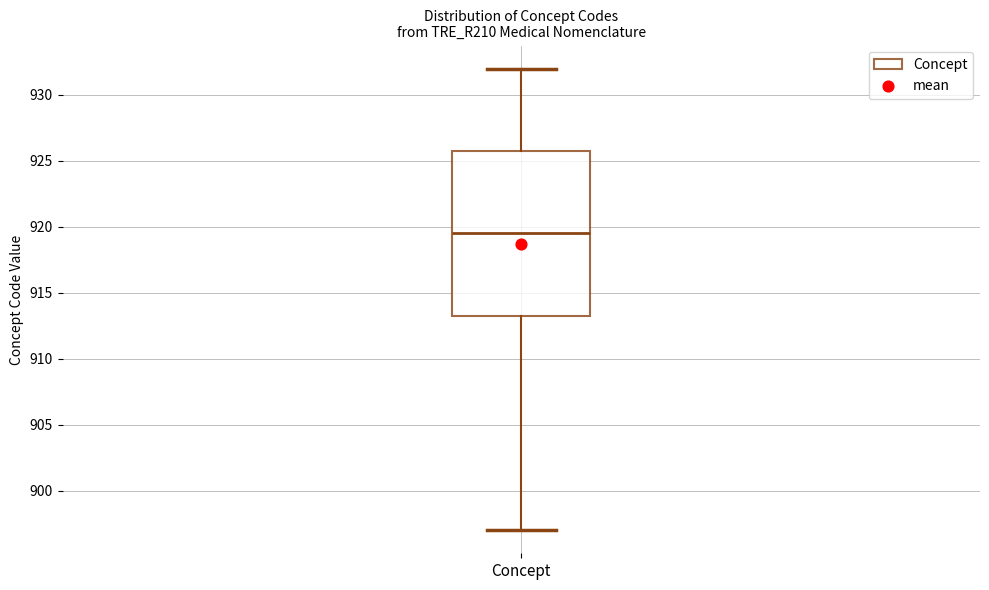

Where does the upper whisker of the box for Concept end on the y-axis? The values are not printed on the chart, so give them approximately, as read against the axis.

932.0